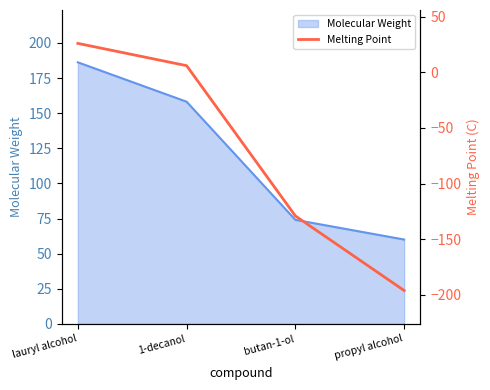

How many lines are shown in the chart?

1